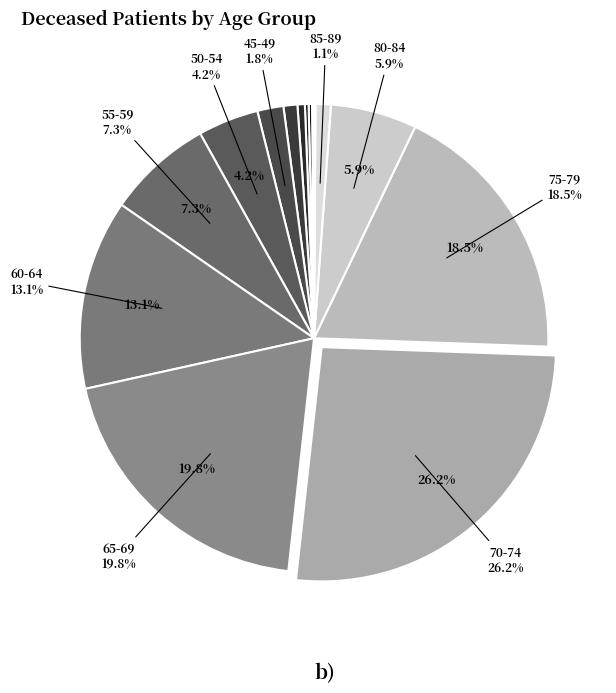

What percentage is NOT represented by 25-29?

99.8%